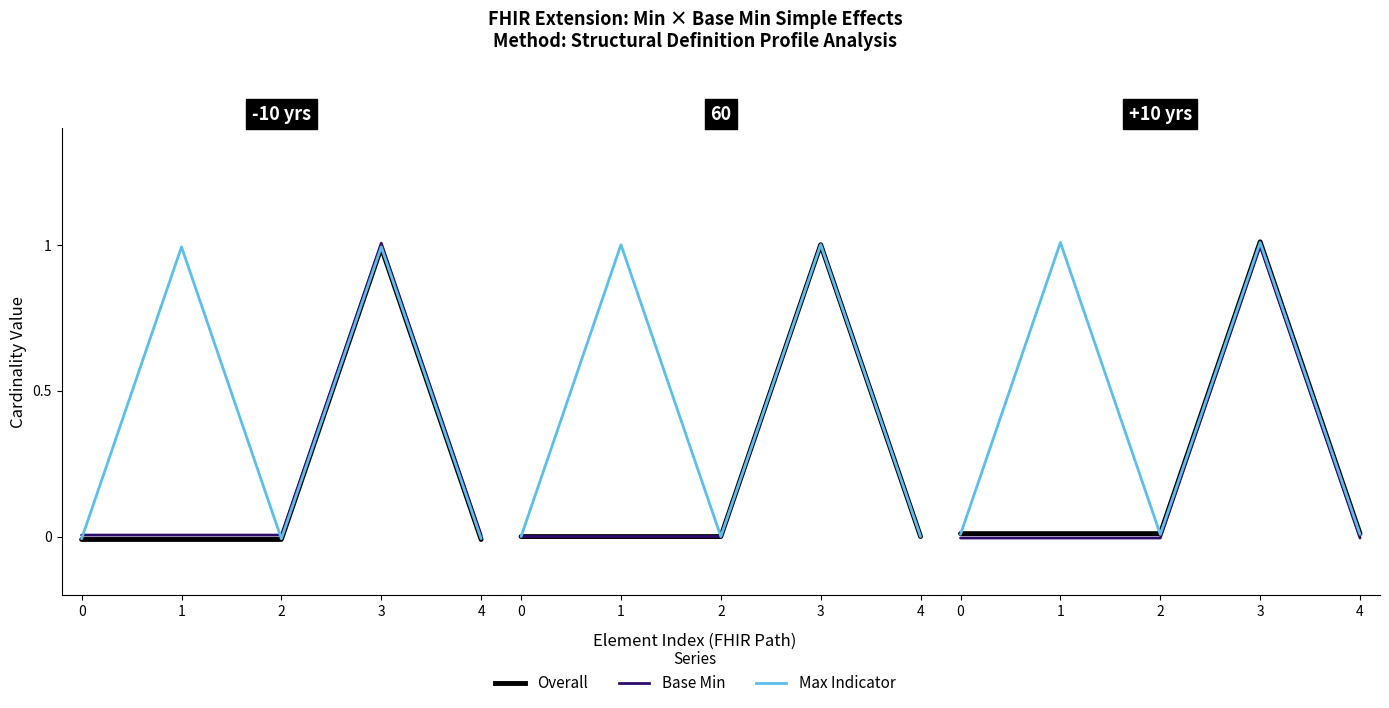

What is the total value across all series at 1?

1.0